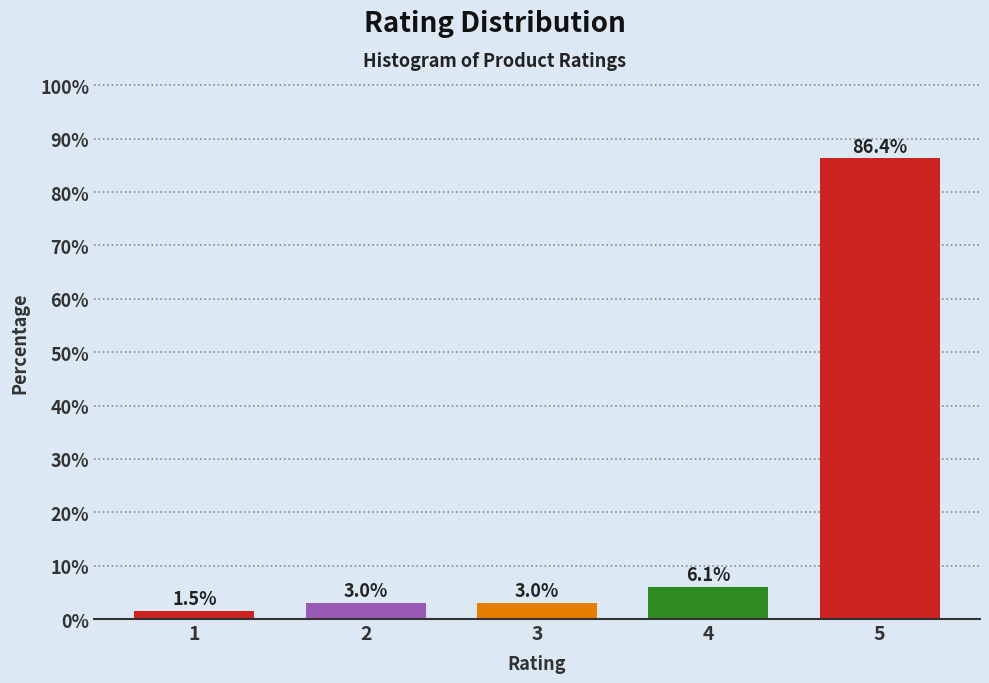

Reading left to right, extract all data points from this chart.

1.5	3.0	3.0	6.1	86.4